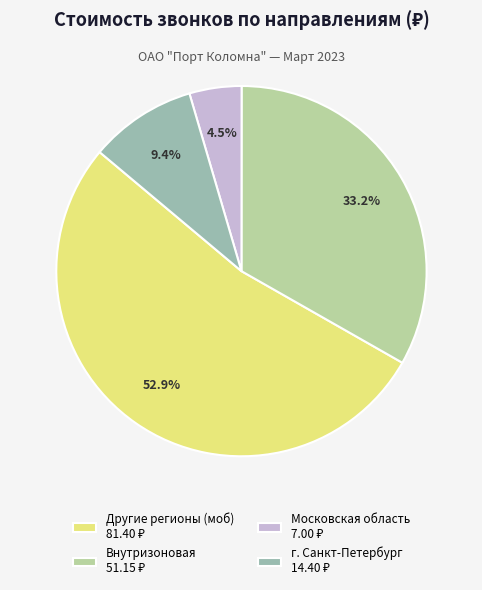

Count the number of slices in the pie.

4